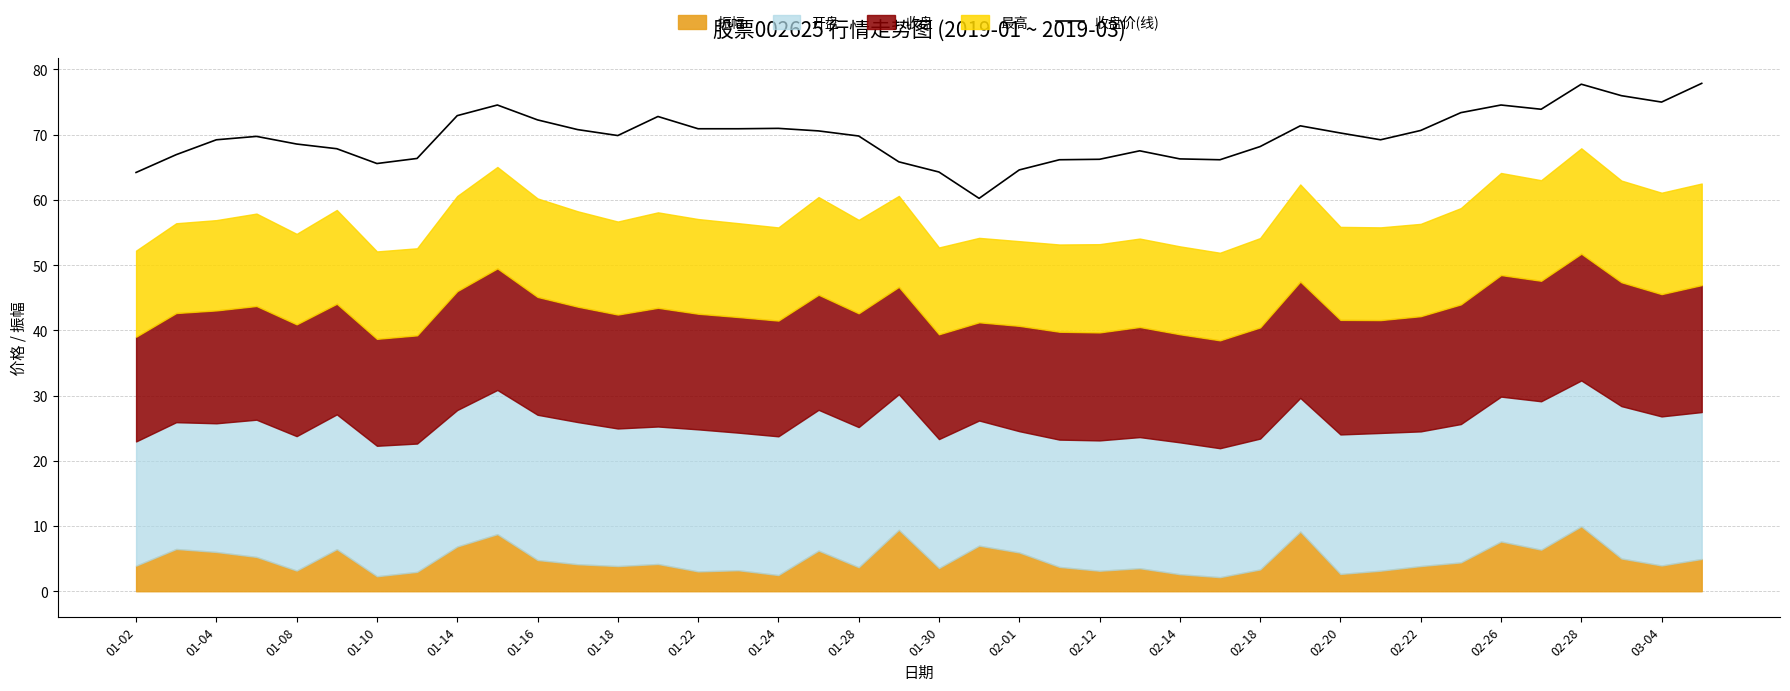

The value of 收盘价(线) at 02-01 is 109.4. True or false?

False